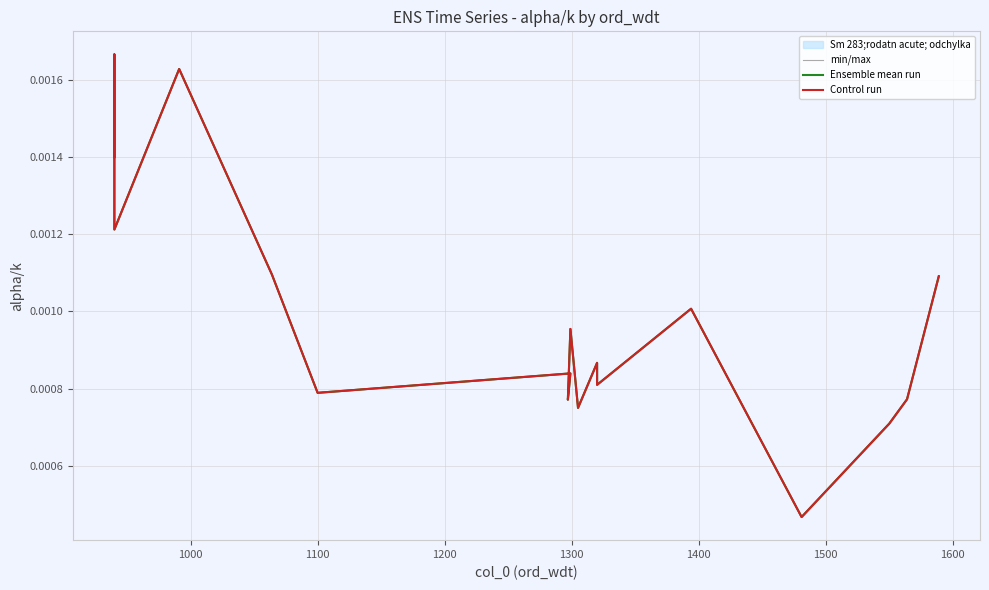

True or false: Control run and Ensemble mean run intersect in this chart.

False